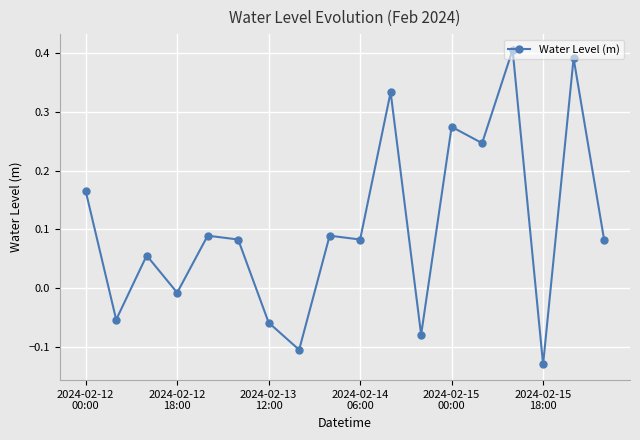

What is the difference between the maximum and minimum values?

0.5